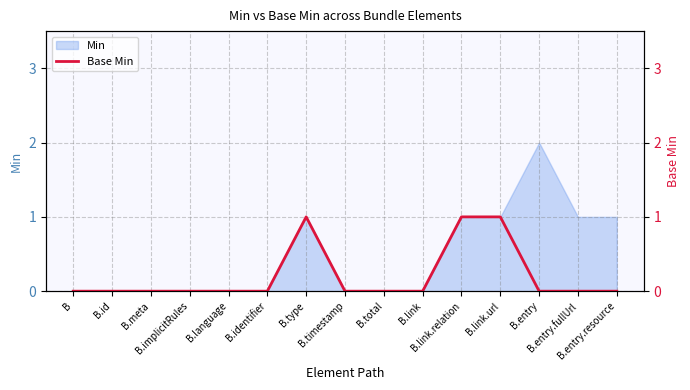

What position from the right is B.meta?

13